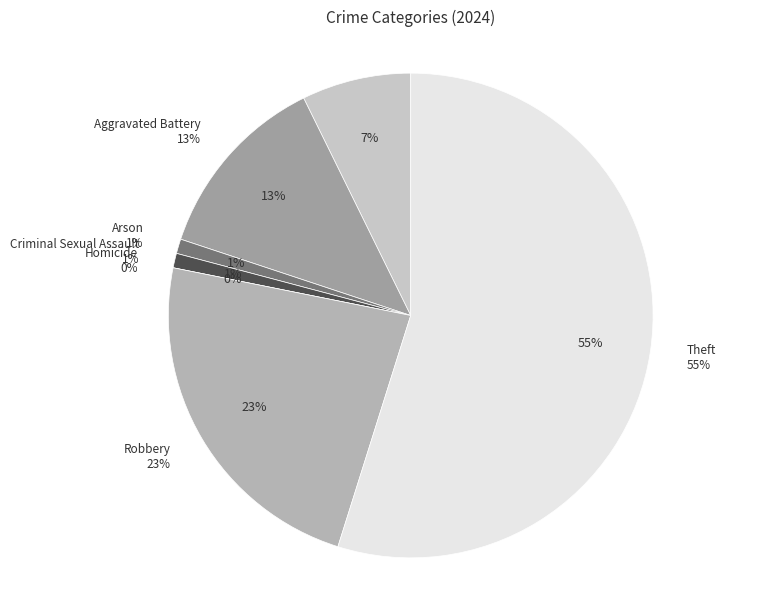

What is the majority slice?

Theft